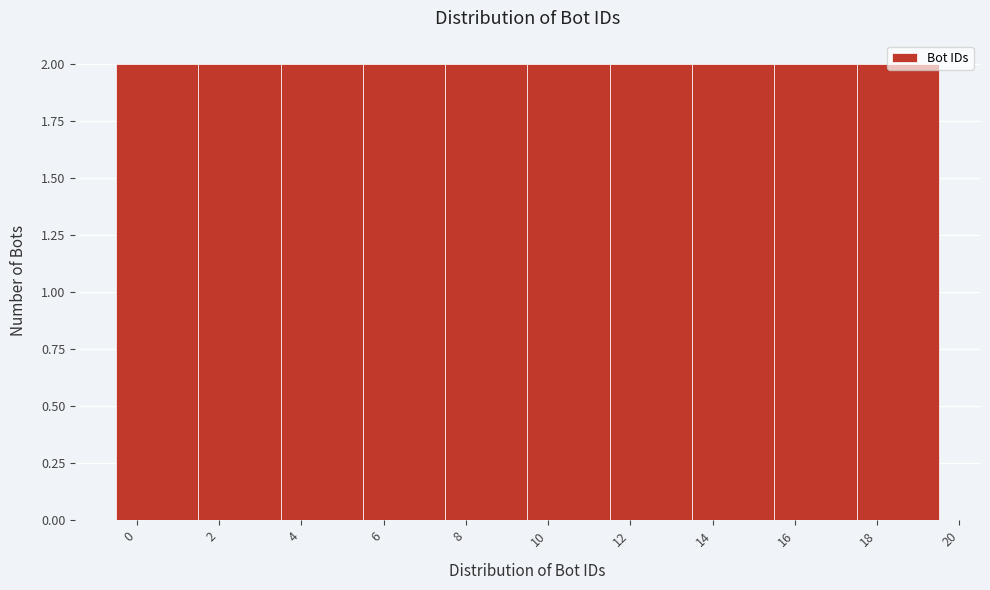

How tall is the bar that spans 17.5 to 19.5 on the x-axis? The values are not printed on the chart, so give them approximately, as read against the axis.

2